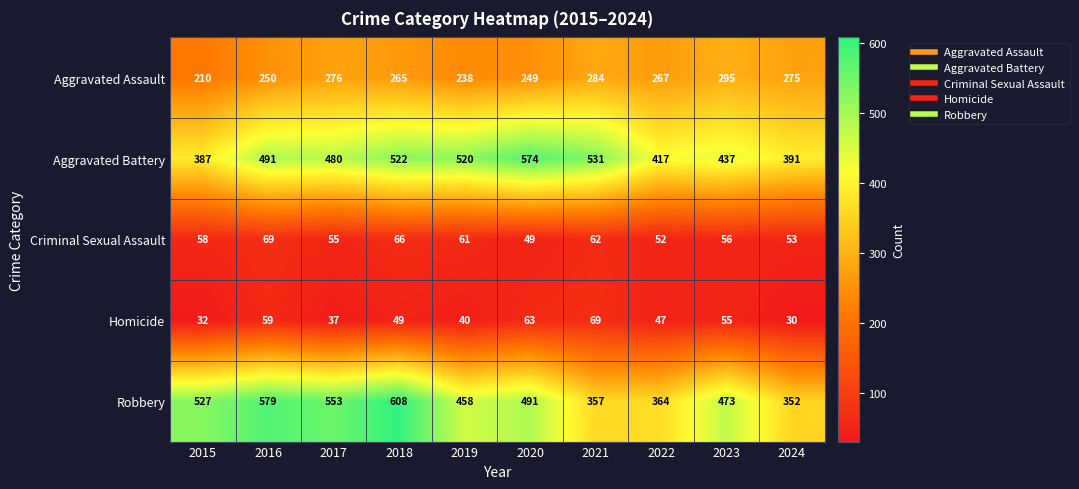

At which category is the sum across all series the highest?

2018